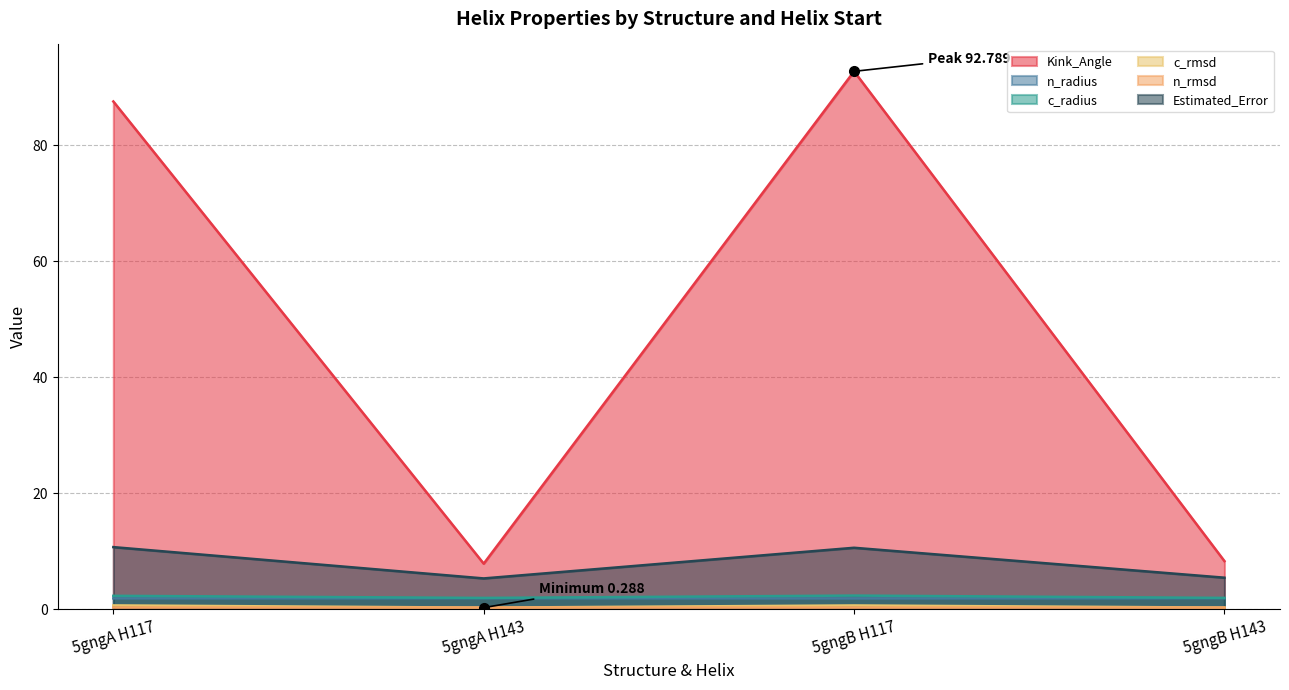

Which series has the largest total across all categories?

Kink_Angle